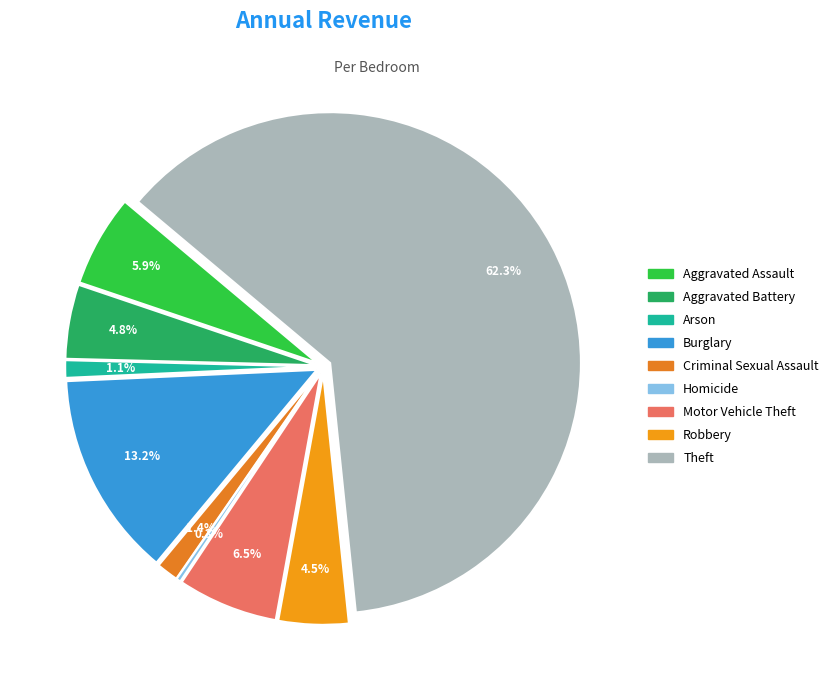

Do Aggravated Assault and Aggravated Battery together represent more than half of the pie?

No